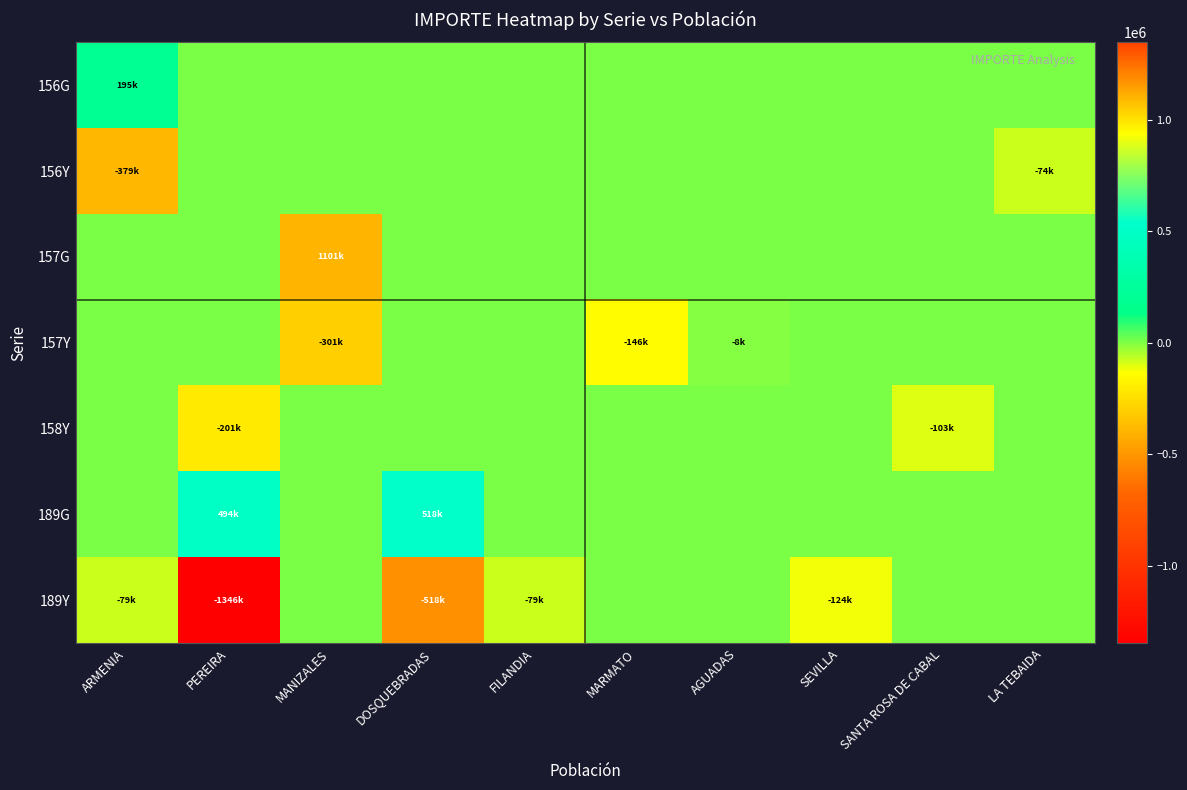

Reading right to left, transcribe all the data shown in this chart.

156G: LA TEBAIDA=0	SANTA ROSA DE CABAL=0	SEVILLA=0	AGUADAS=0	MARMATO=0	FILANDIA=0	DOSQUEBRADAS=0	MANIZALES=0	PEREIRA=0	ARMENIA=194821
156Y: LA TEBAIDA=-73911	SANTA ROSA DE CABAL=0	SEVILLA=0	AGUADAS=0	MARMATO=0	FILANDIA=0	DOSQUEBRADAS=0	MANIZALES=0	PEREIRA=0	ARMENIA=-378835
157G: LA TEBAIDA=0	SANTA ROSA DE CABAL=0	SEVILLA=0	AGUADAS=0	MARMATO=0	FILANDIA=0	DOSQUEBRADAS=0	MANIZALES=1100550	PEREIRA=0	ARMENIA=0
157Y: LA TEBAIDA=0	SANTA ROSA DE CABAL=0	SEVILLA=0	AGUADAS=-7825	MARMATO=-145928	FILANDIA=0	DOSQUEBRADAS=0	MANIZALES=-300905	PEREIRA=0	ARMENIA=0
158Y: LA TEBAIDA=0	SANTA ROSA DE CABAL=-102878	SEVILLA=0	AGUADAS=0	MARMATO=0	FILANDIA=0	DOSQUEBRADAS=0	MANIZALES=0	PEREIRA=-200962	ARMENIA=0
189G: LA TEBAIDA=0	SANTA ROSA DE CABAL=0	SEVILLA=0	AGUADAS=0	MARMATO=0	FILANDIA=0	DOSQUEBRADAS=517825	MANIZALES=0	PEREIRA=493739	ARMENIA=0
189Y: LA TEBAIDA=0	SANTA ROSA DE CABAL=0	SEVILLA=-124368	AGUADAS=0	MARMATO=0	FILANDIA=-78795	DOSQUEBRADAS=-517825	MANIZALES=0	PEREIRA=-1345848	ARMENIA=-78795